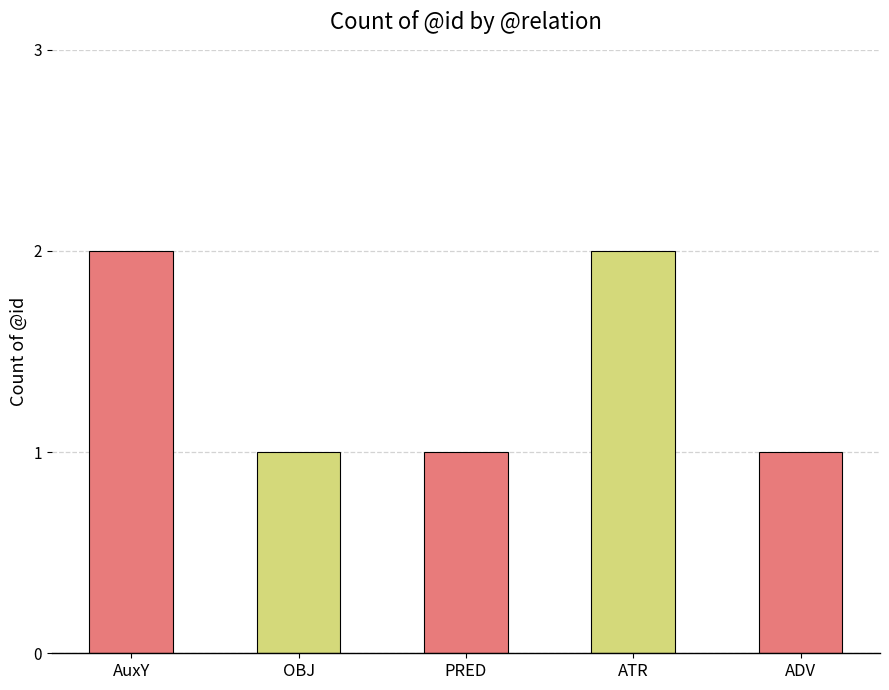

True or false: the data shows 1 at ADV.

True